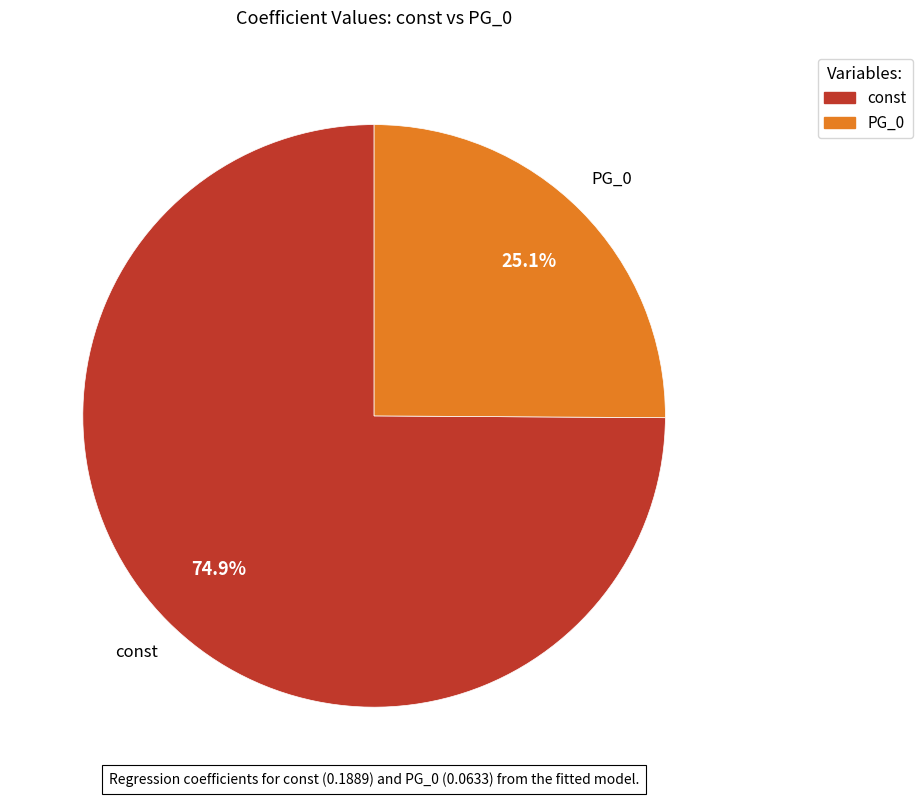

How many slices are in this pie chart?

2